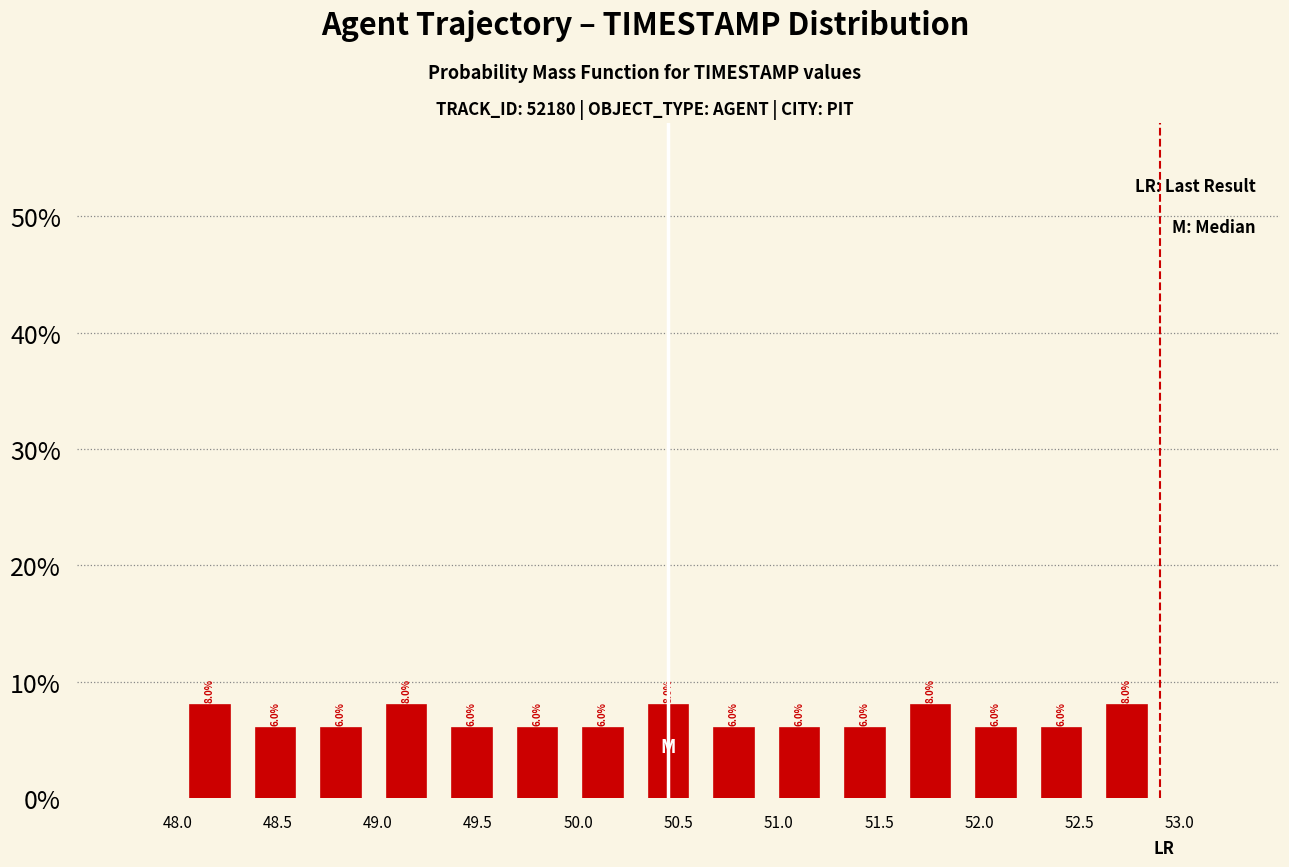

Reading left to right, transcribe this chart: for each bar, give the range it covers on the x-axis and its height. The bar edges are not printed on the chart, so give them approximately, as read against the axis.

48.00 to 48.35: 8.0
48.35 to 48.65: 6.0
48.65 to 49.00: 6.0
49.00 to 49.30: 8.0
49.30 to 49.65: 6.0
49.65 to 49.95: 6.0
49.95 to 50.30: 6.0
50.30 to 50.60: 8.0
50.60 to 50.95: 6.0
50.95 to 51.25: 6.0
51.25 to 51.60: 6.0
51.60 to 51.90: 8.0
51.90 to 52.25: 6.0
52.25 to 52.55: 6.0
52.55 to 52.90: 8.0